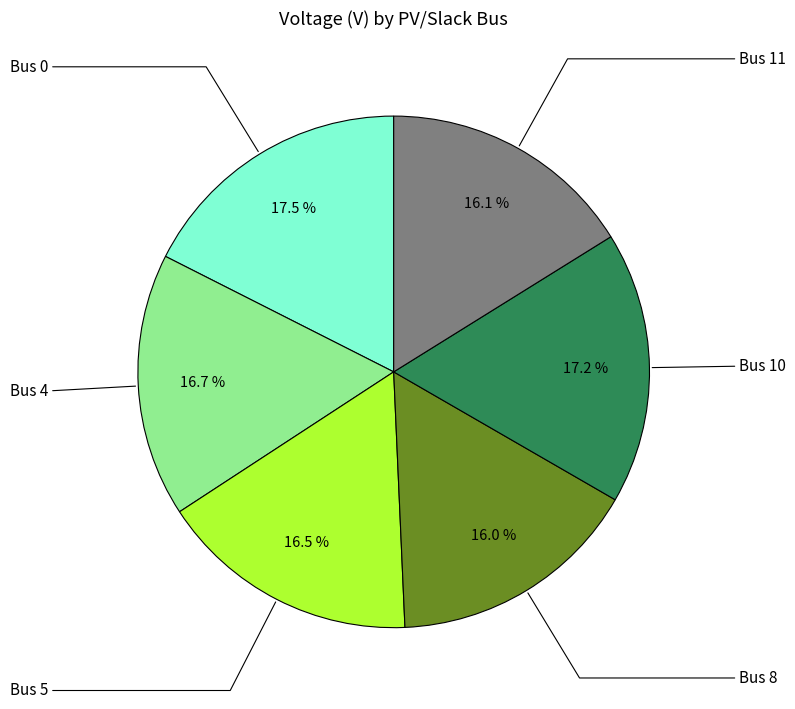

Is there any slice that represents more than half of the pie?

No